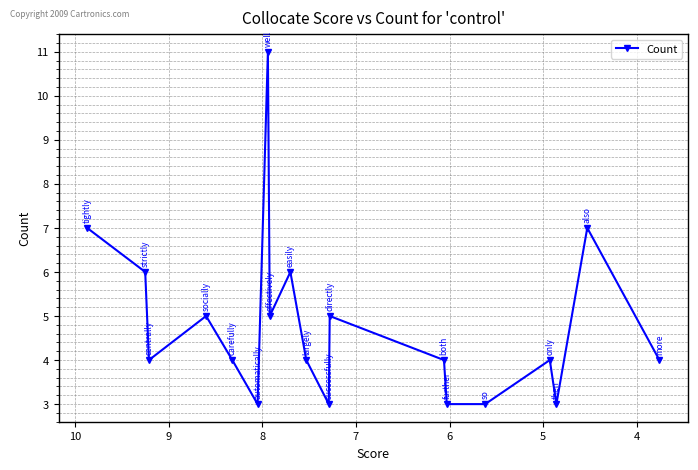

How many interior local peaks (higher than both neighbors) does the data have?

6